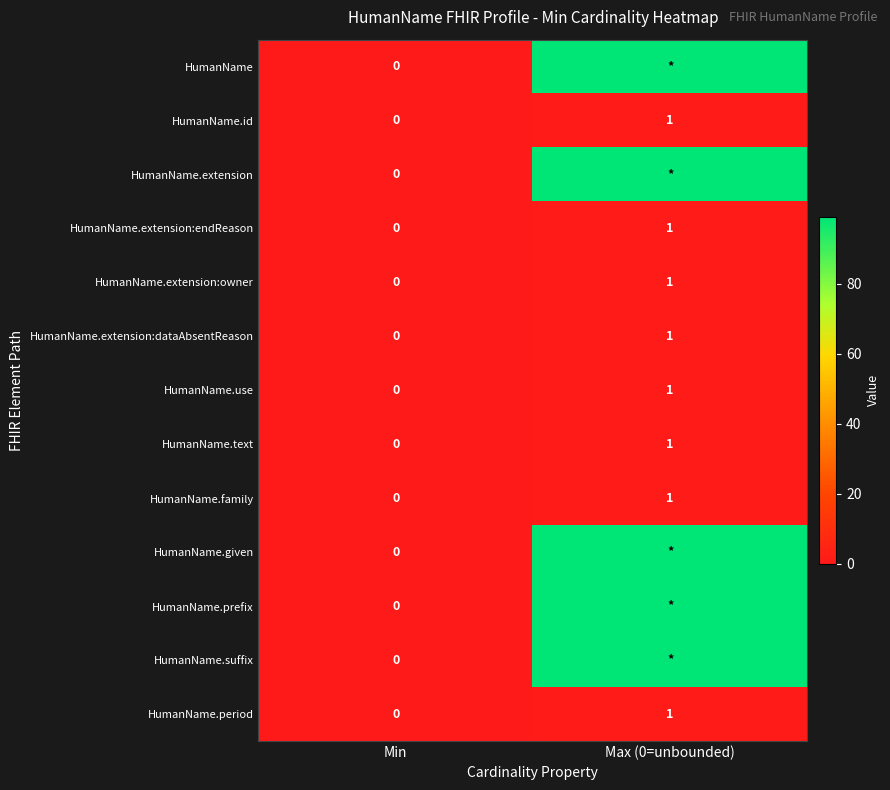

The value of HumanName.extension:owner at Max (0=unbounded) is 0. True or false?

False